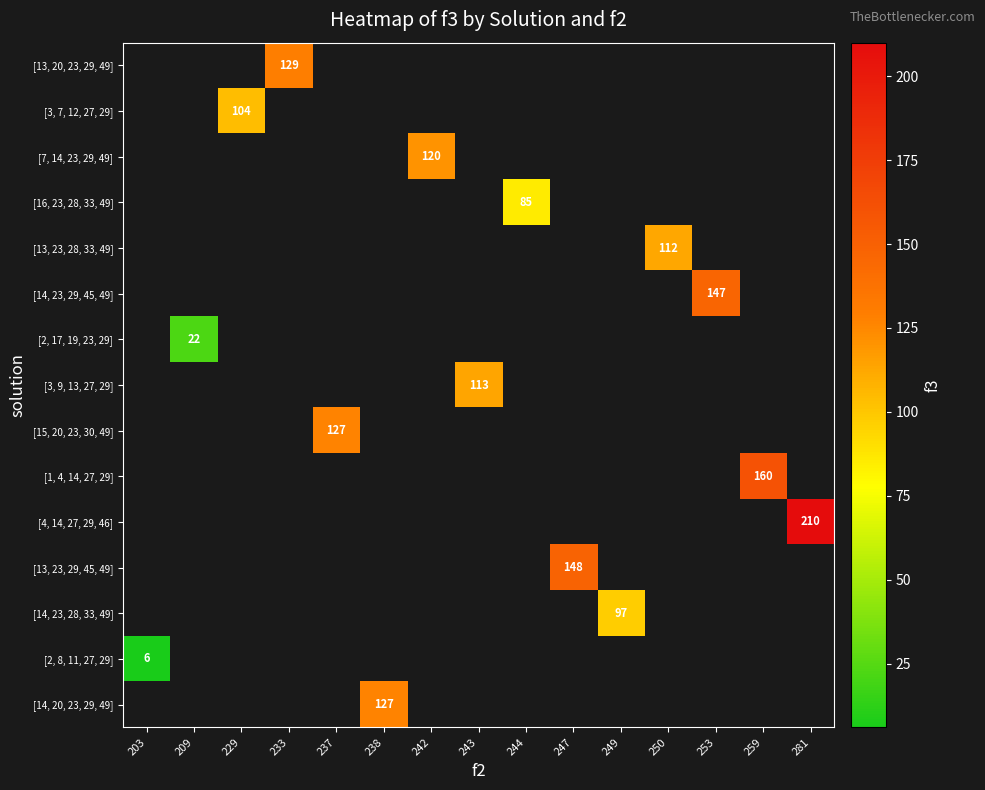

Which category has the highest value across all series?

281